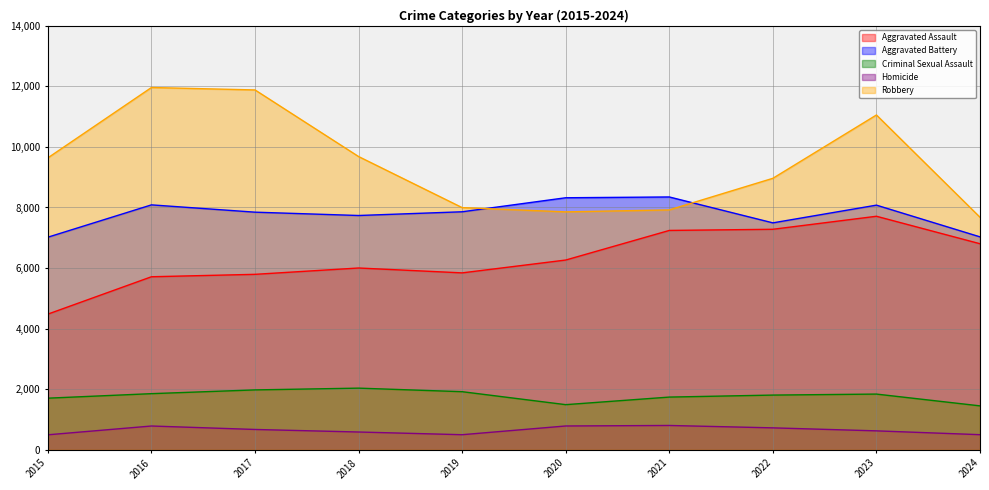

True or false: Aggravated Battery and Homicide cross at least once.

False